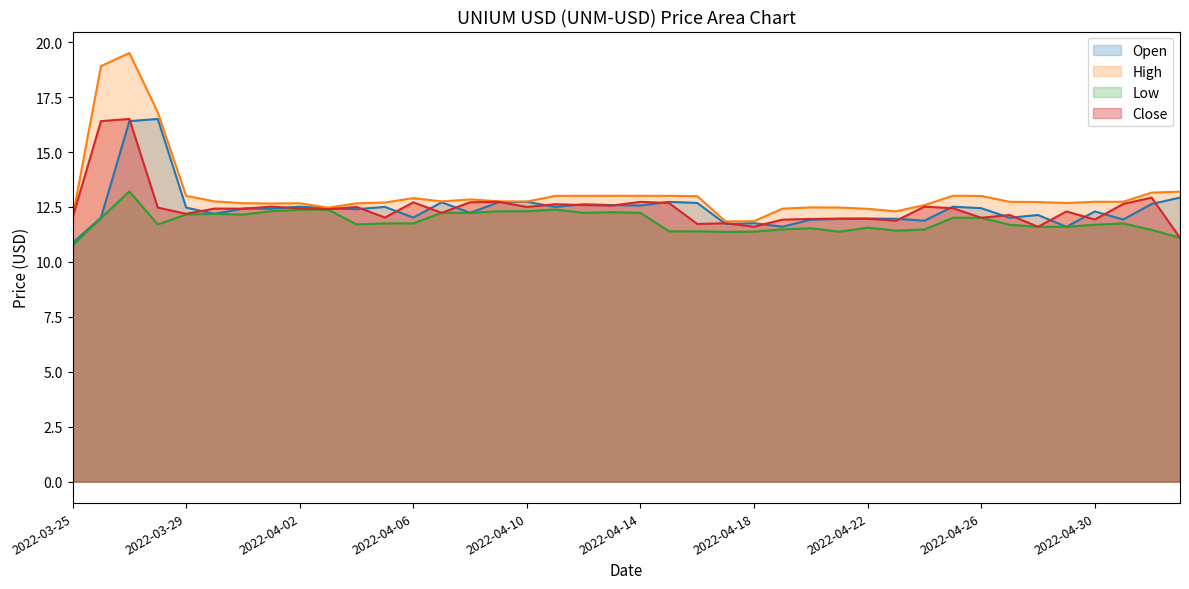

How many lines are shown in the chart?

4